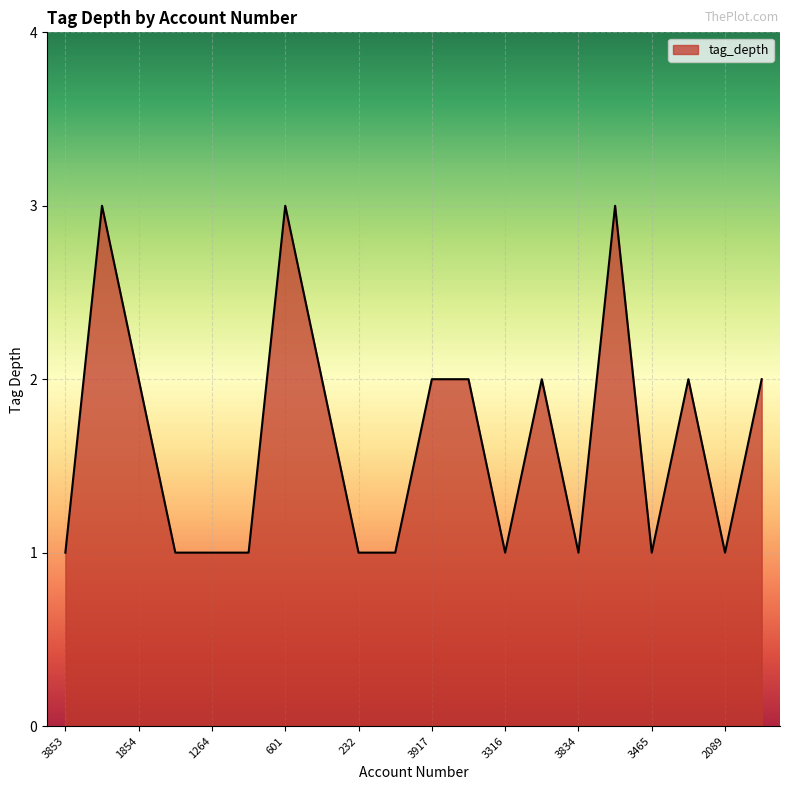

How many distinct data groups are displayed?

1